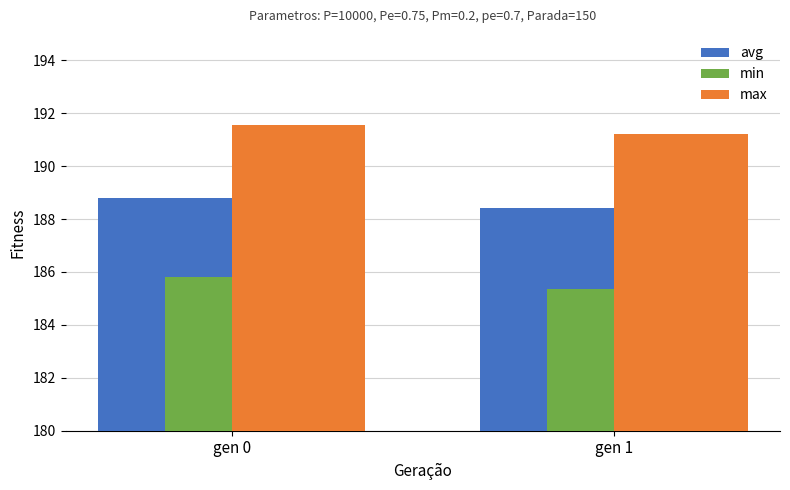

At which label is min closest to 185?

gen 1